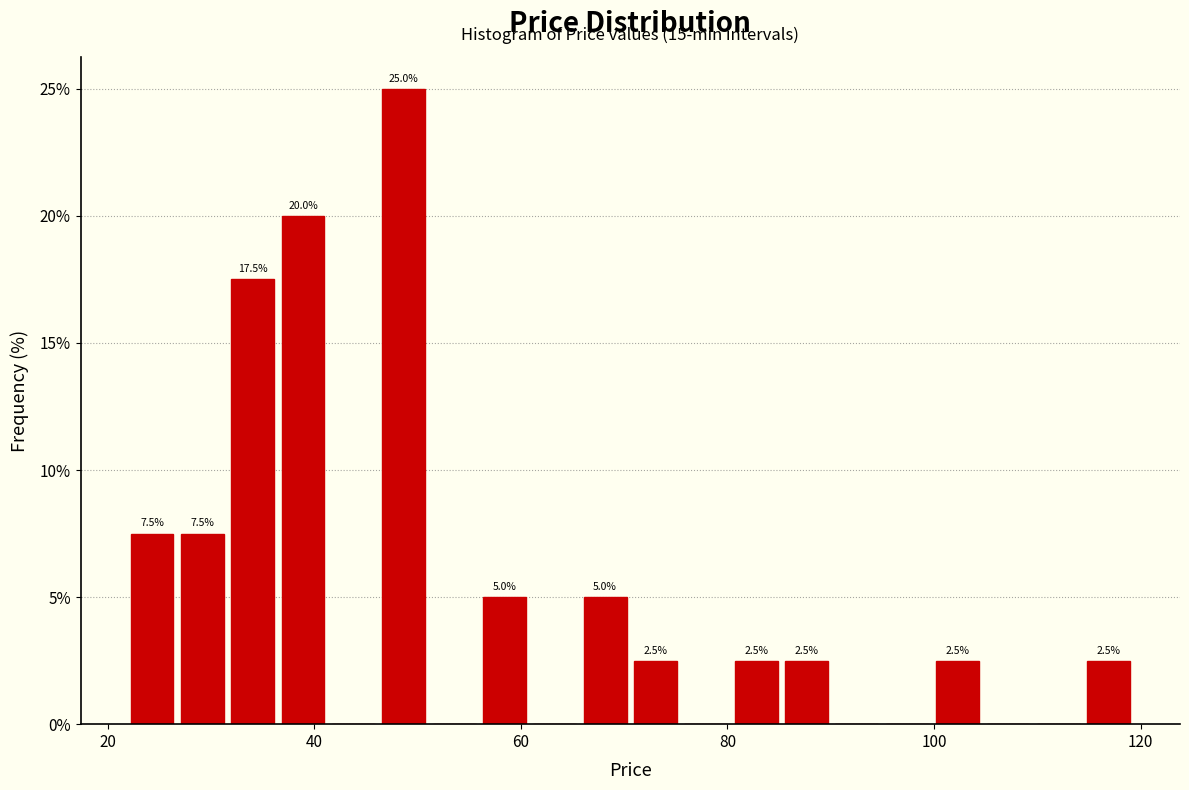

Around what value on the x-axis is the tallest bar? Give the approximate position of its centre, as read against the axis.

48